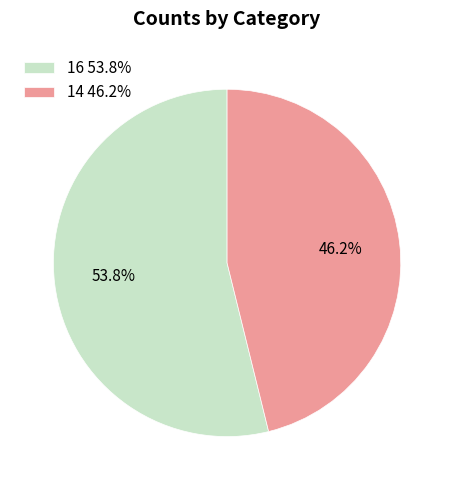

What portion of the pie excludes 14?

53.8%